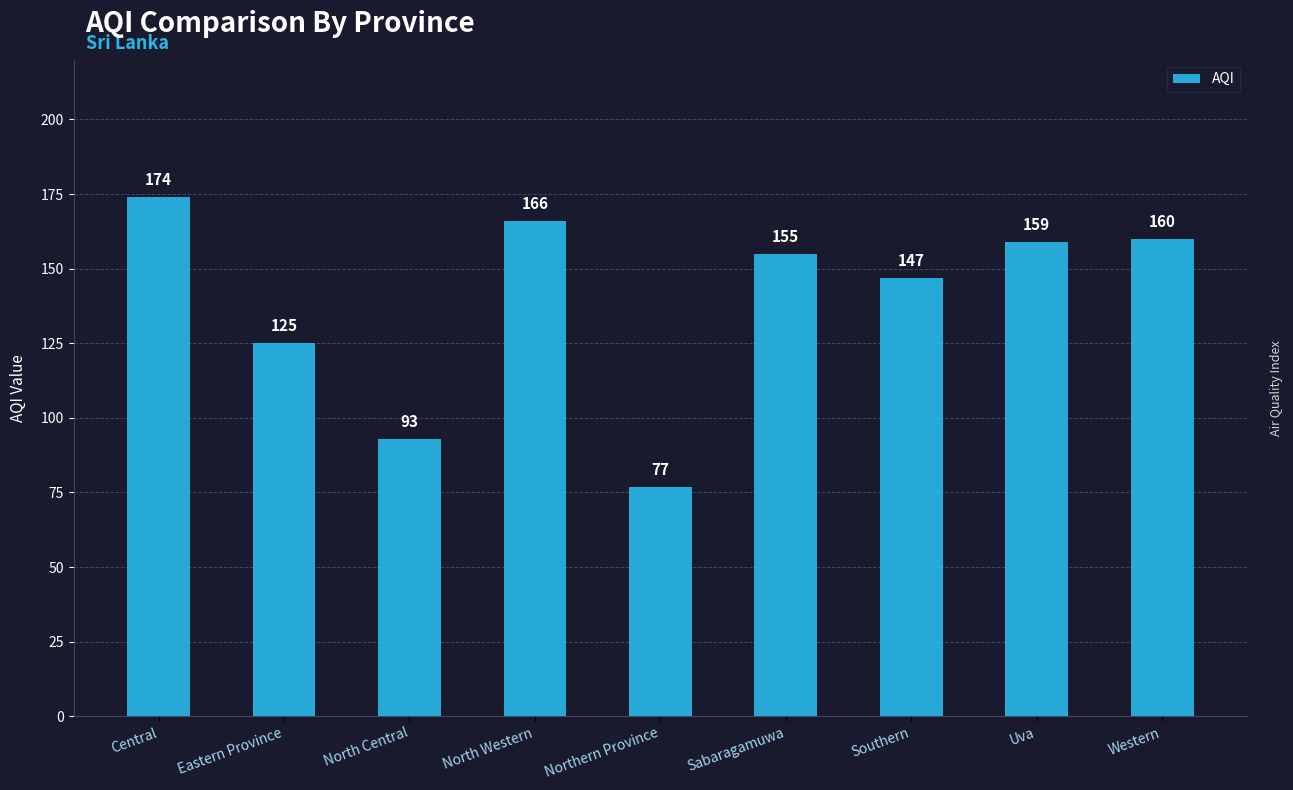

Does the chart contain any negative values?

No